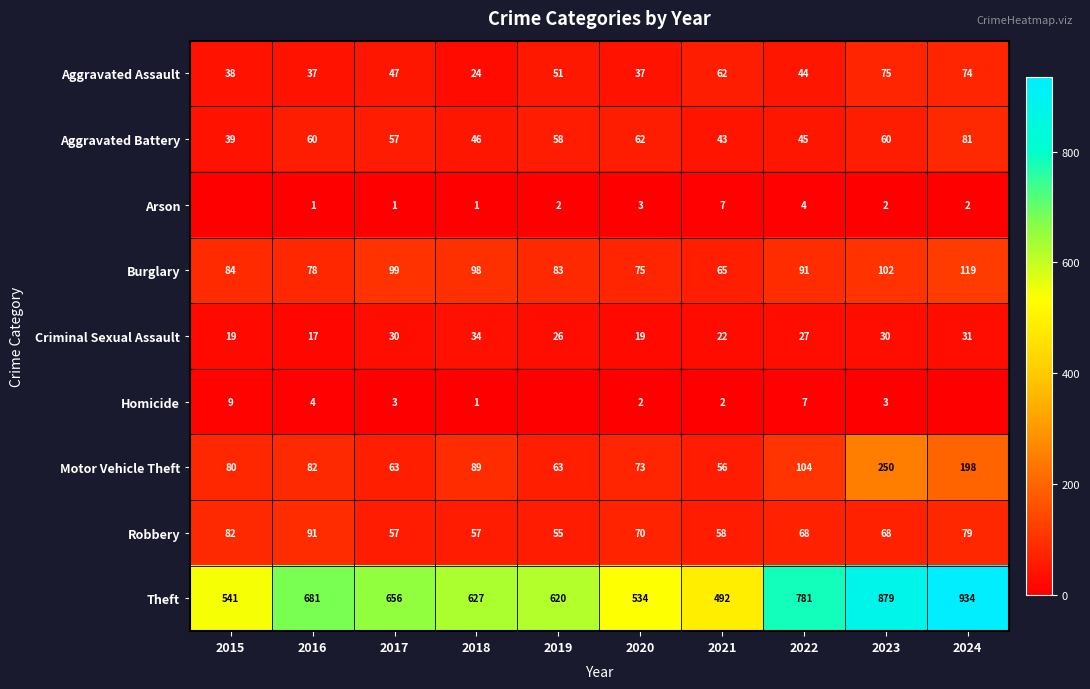

Rank the series at 2016 from highest to lowest value.

Theft, Robbery, Motor Vehicle Theft, Burglary, Aggravated Battery, Aggravated Assault, Criminal Sexual Assault, Homicide, Arson